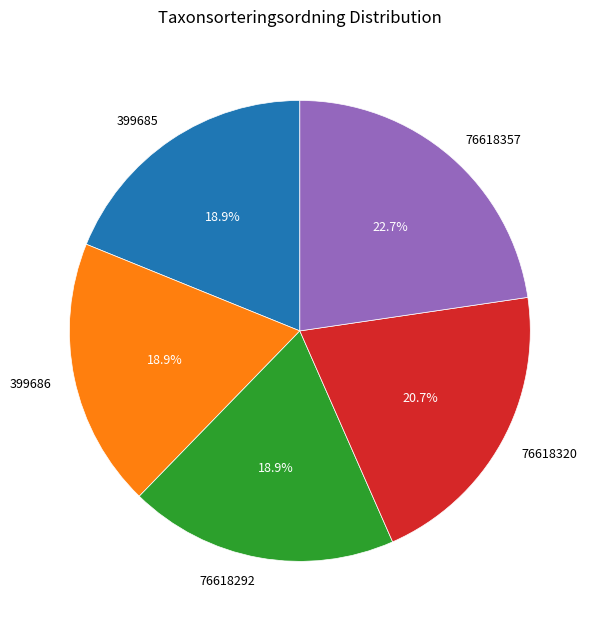

True or false: 399685 accounts for 8% of the total.

False